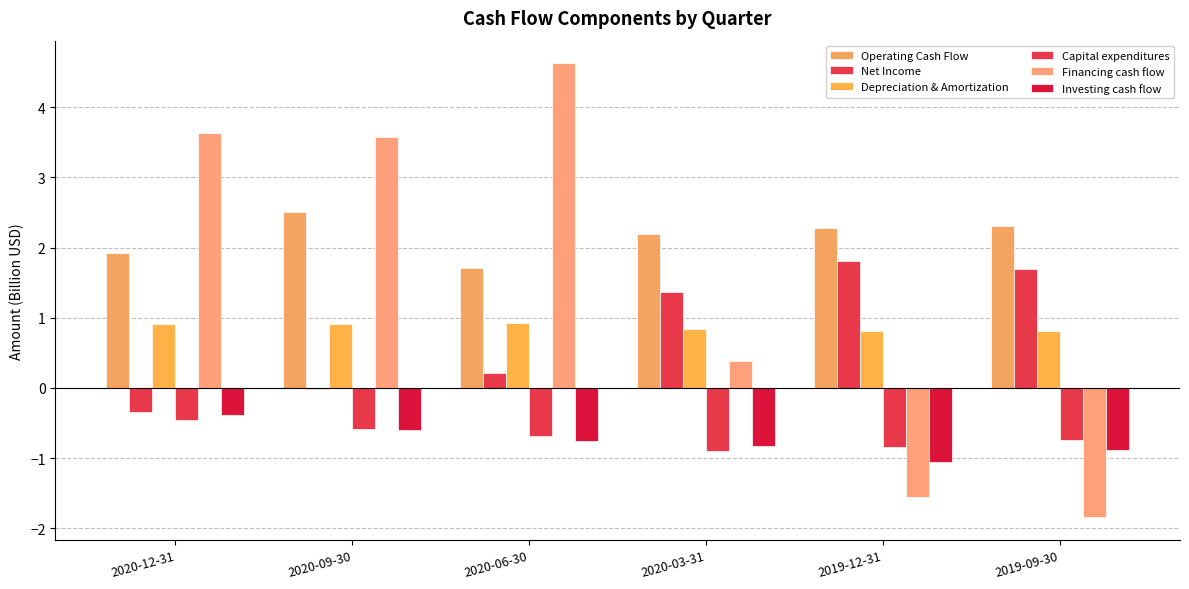

Which has a higher value, 2020-06-30 or 2020-03-31?

2020-03-31